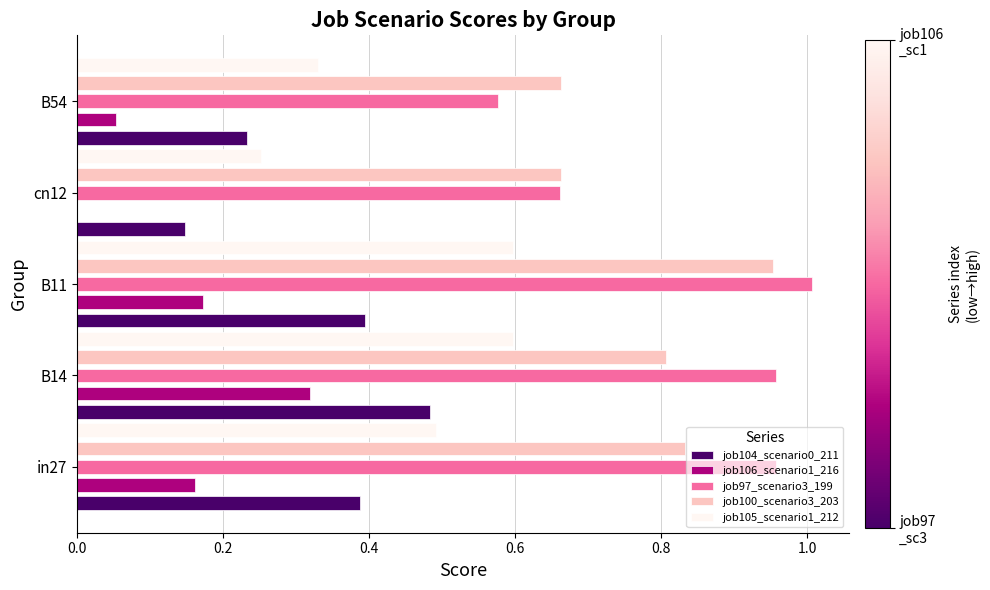

What are all the series names shown in the legend?

job104_scenario0_211, job106_scenario1_216, job97_scenario3_199, job100_scenario3_203, job105_scenario1_212